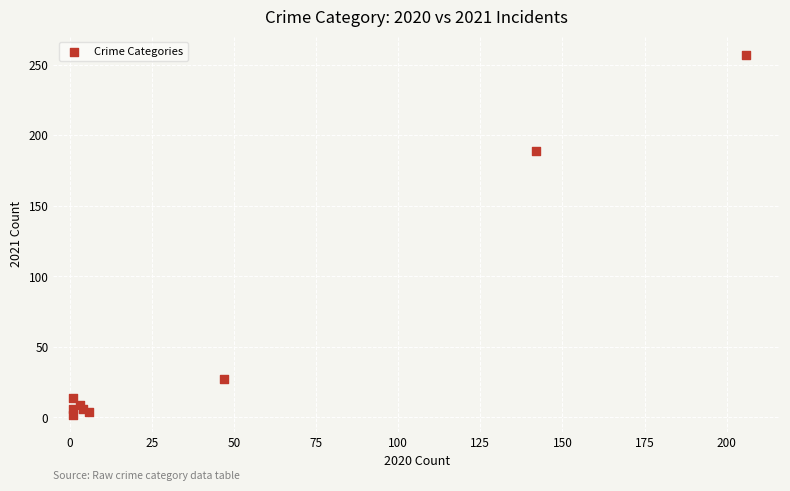

What Y value in the scatter plot is closest to 129?

189